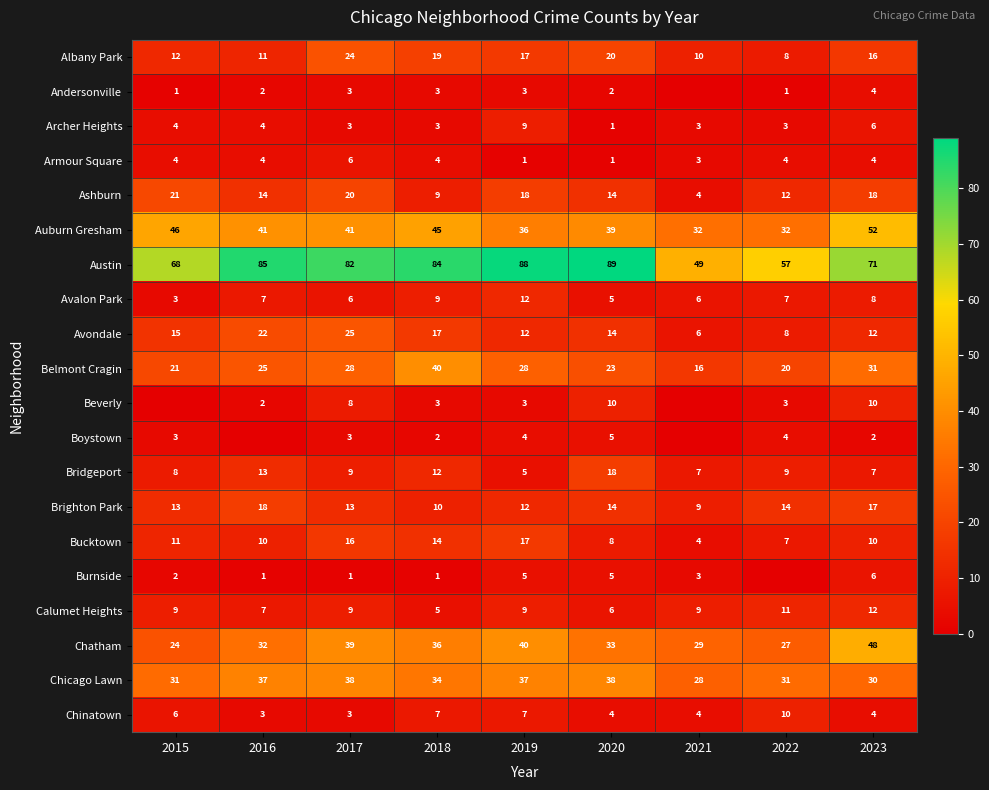

True or false: Avalon Park has a value of 2 at 2023.

False